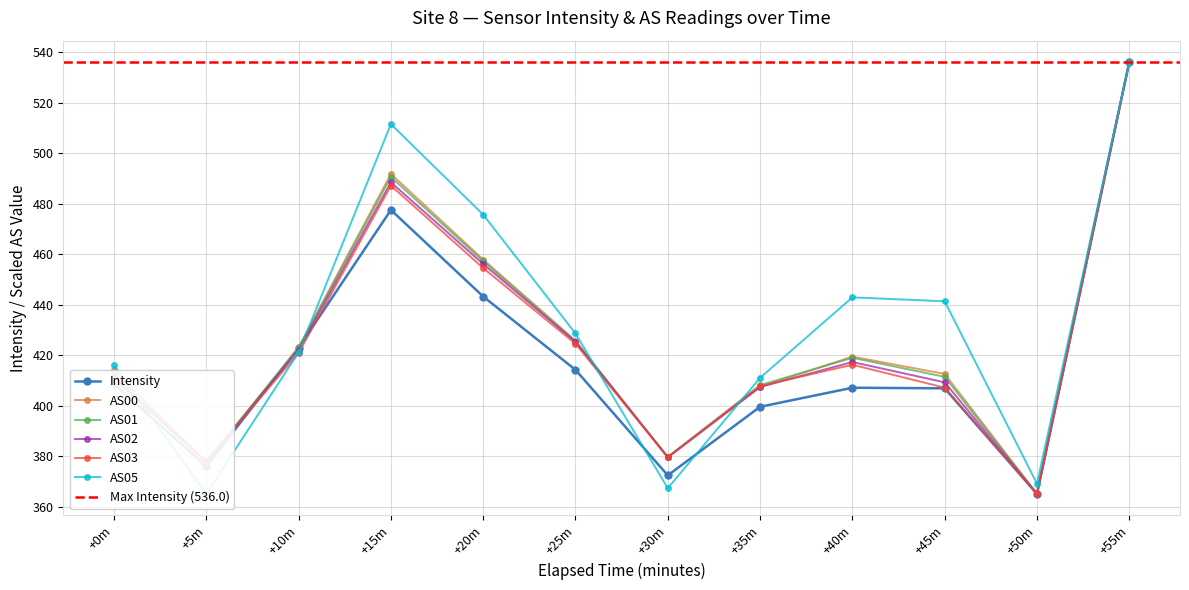

What is the approximate value of AS02 at +10m?

422.2